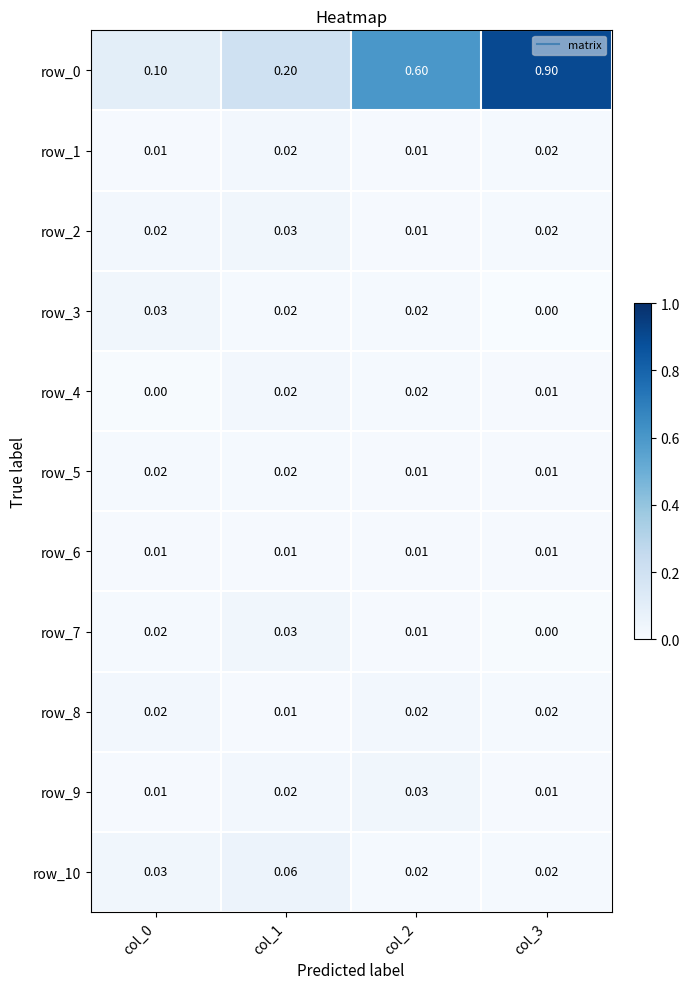

What is the spread (max minus min) of values at col_2?

0.6